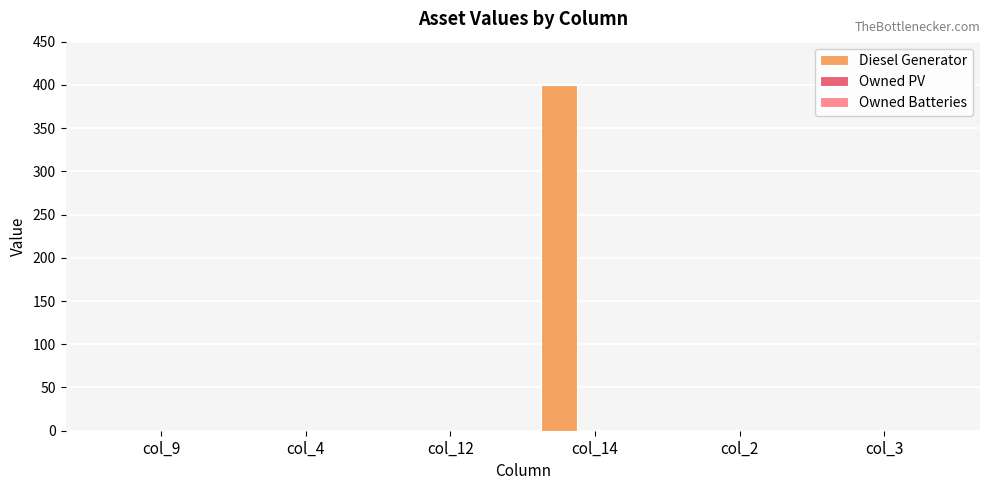

What is the change in value from col_12 to col_14?

+400